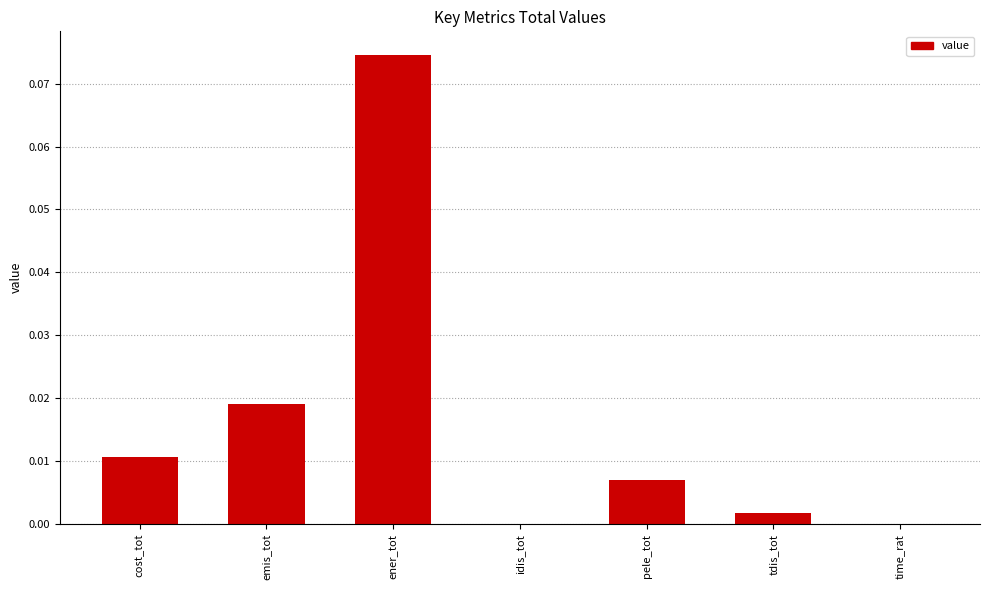

The value at tdis_tot is 0.0. True or false?

True